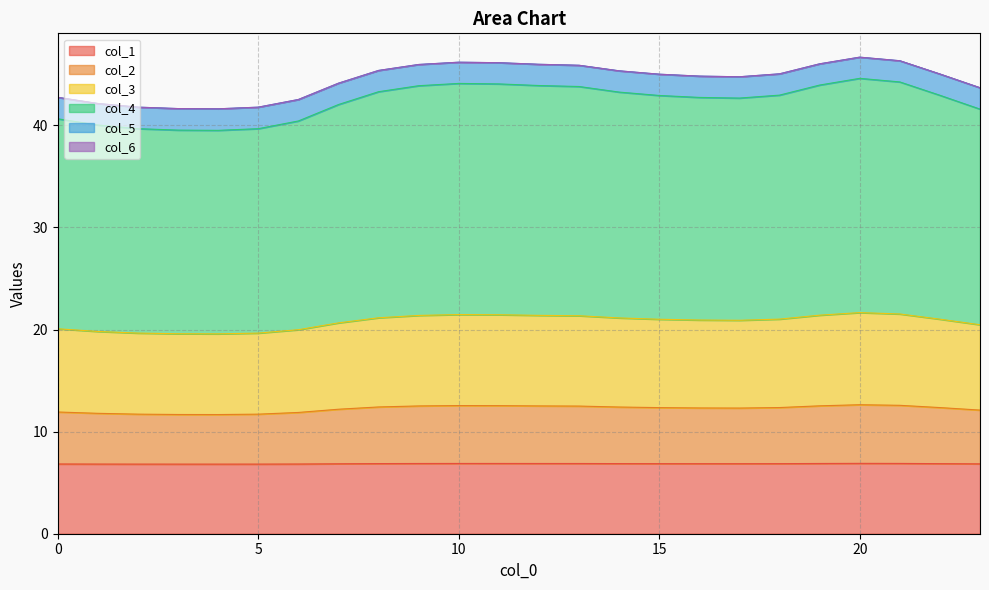

What is the highest value of the col_1 series?

6.9